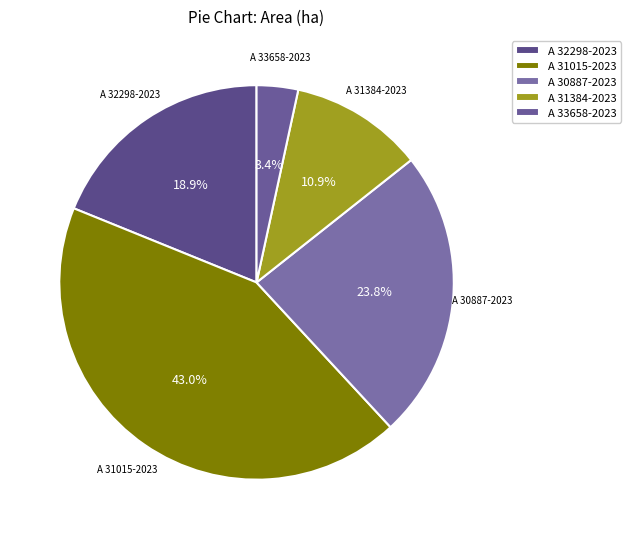

How much of the chart is everything except A 32298-2023?

81.1%